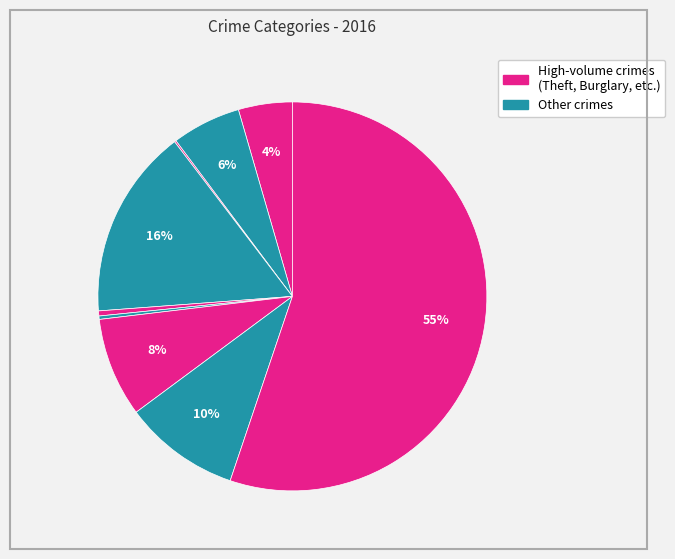

To the nearest percent, what is the difference between the largest and smallest slice percentages?

55%